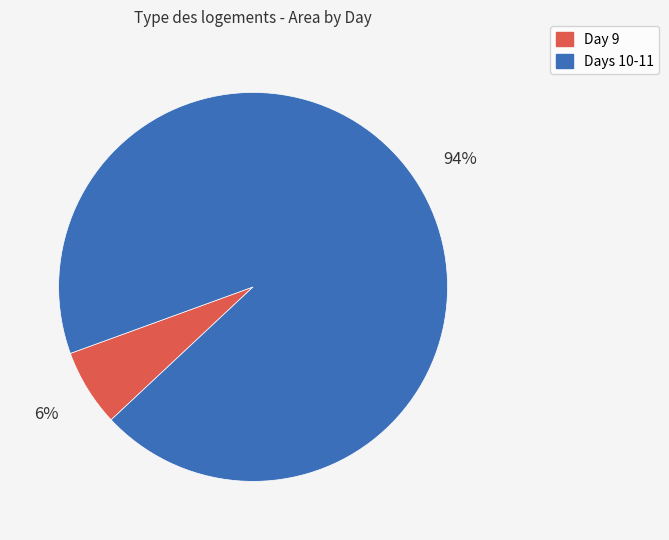

Does any single category account for the majority?

Yes